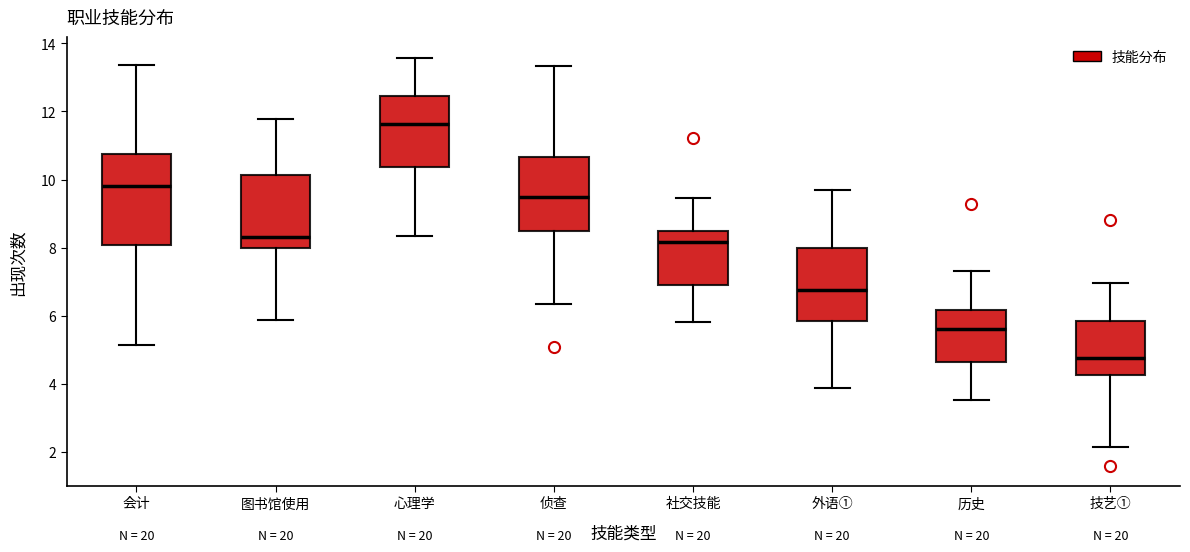

Reading left to right, read every box against the y-axis: the position of its median line, the range the box covers, and the ends of its whiskers. The values are not printed on the chart, so give them approximately, as read against the axis.

会计: median 9.8, box 8.0 to 10.8, whiskers 5.2 to 13.4
图书馆使用: median 8.4, box 8.0 to 10.2, whiskers 5.8 to 11.8
心理学: median 11.6, box 10.4 to 12.4, whiskers 8.4 to 13.6
侦查: median 9.4, box 8.4 to 10.6, whiskers 6.4 to 13.4
社交技能: median 8.2, box 7.0 to 8.4, whiskers 5.8 to 9.4
外语①: median 6.8, box 5.8 to 8.0, whiskers 3.8 to 9.6
历史: median 5.6, box 4.6 to 6.2, whiskers 3.6 to 7.4
技艺①: median 4.8, box 4.2 to 5.8, whiskers 2.2 to 7.0